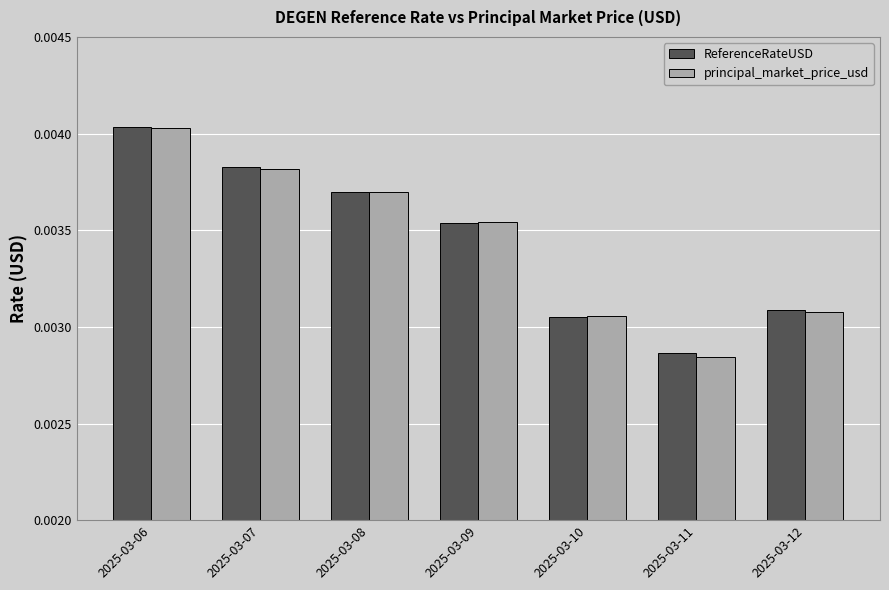

What are all the series names shown in the legend?

ReferenceRateUSD, principal_market_price_usd